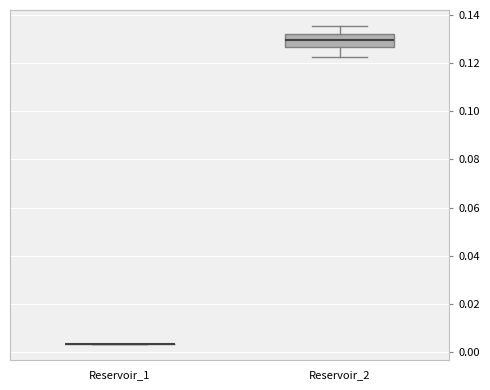

Reading left to right, read every box against the y-axis: the position of its median line, the range the box covers, and the ends of its whiskers. The values are not printed on the chart, so give them approximately, as read against the axis.

Reservoir_1: box collapsed to a line at 0.004, whiskers 0.004 to 0.004
Reservoir_2: median 0.130, box 0.126 to 0.132, whiskers 0.122 to 0.136